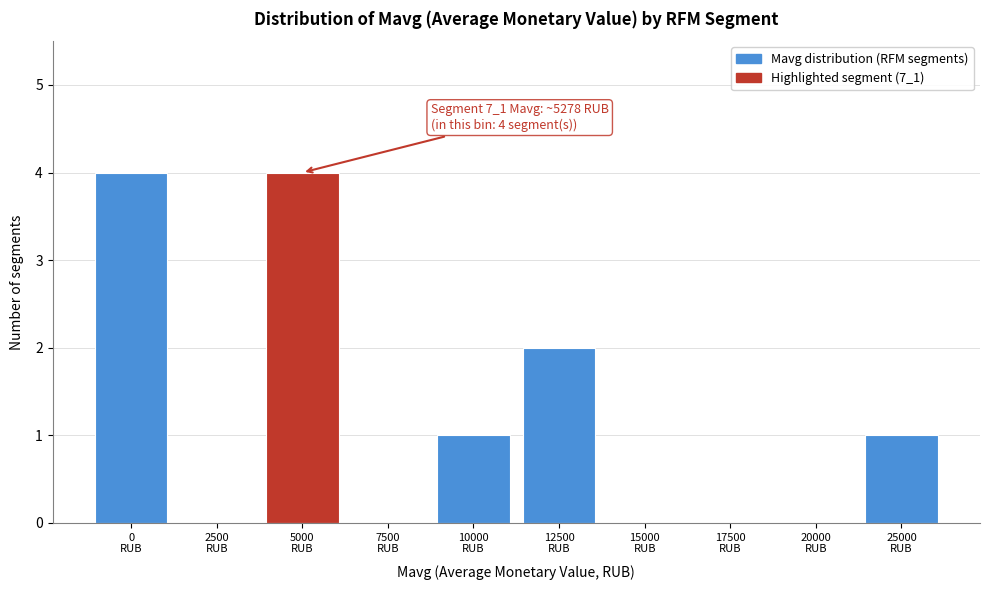

What is the sum of all values?

12